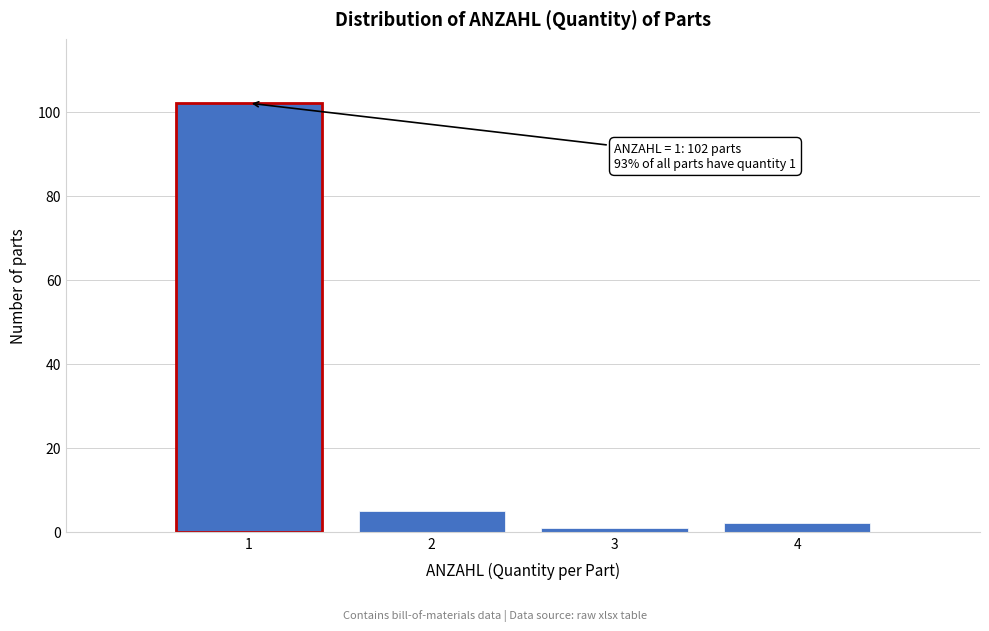

Which range on the x-axis has the tallest bar?

0.5 to 1.5